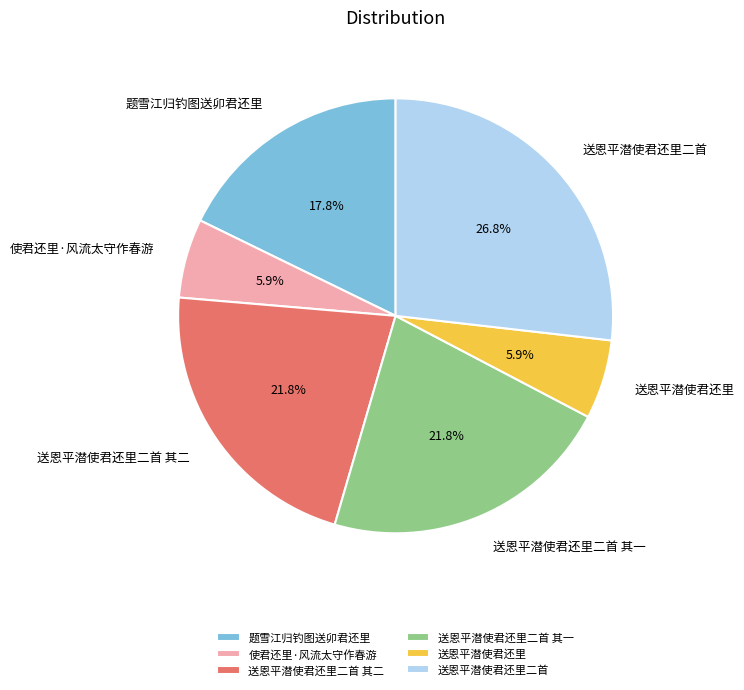

Which slice is the largest?

送恩平潜使君还里二首